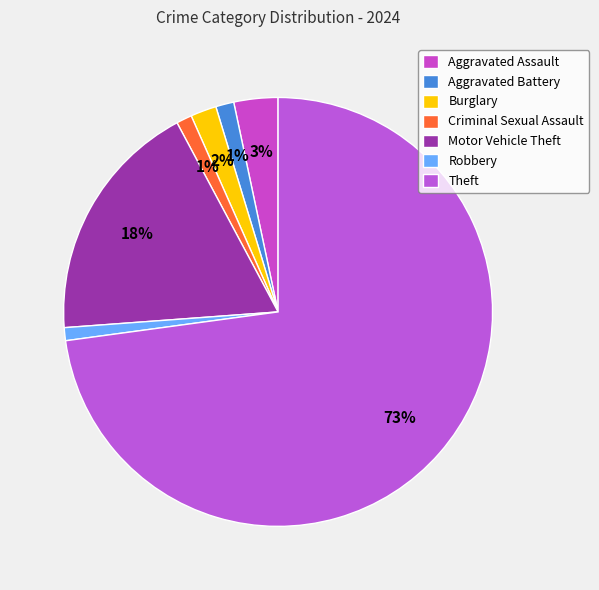

To the nearest percent, what is the average slice percentage?

14%